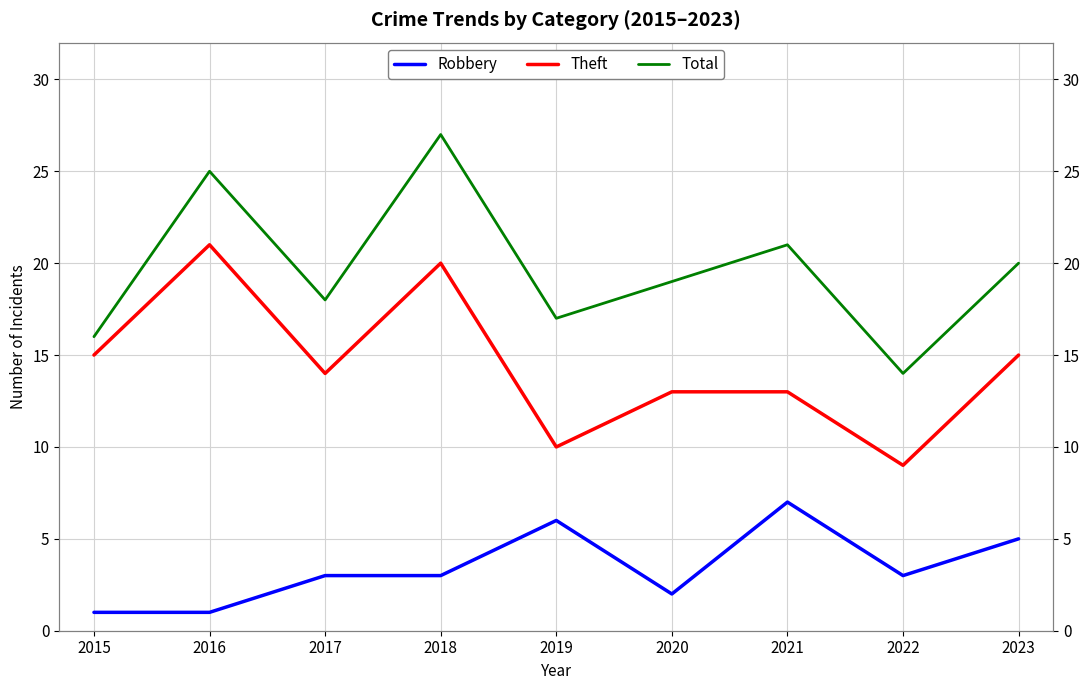

What is the maximum value shown in the chart?

27